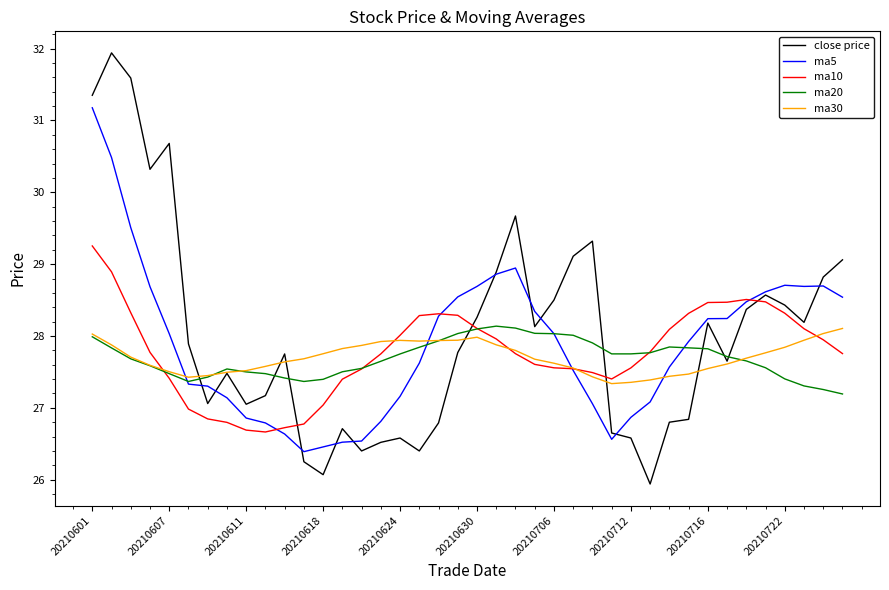

Which series has the widest spread of values?

close price